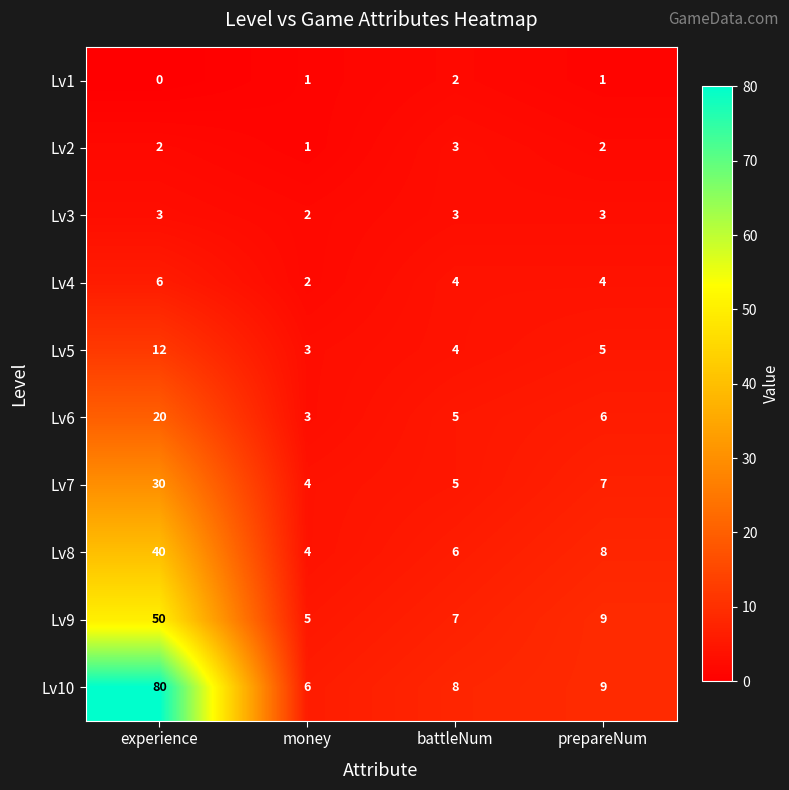

What is the approximate value of Lv5 at money?

3